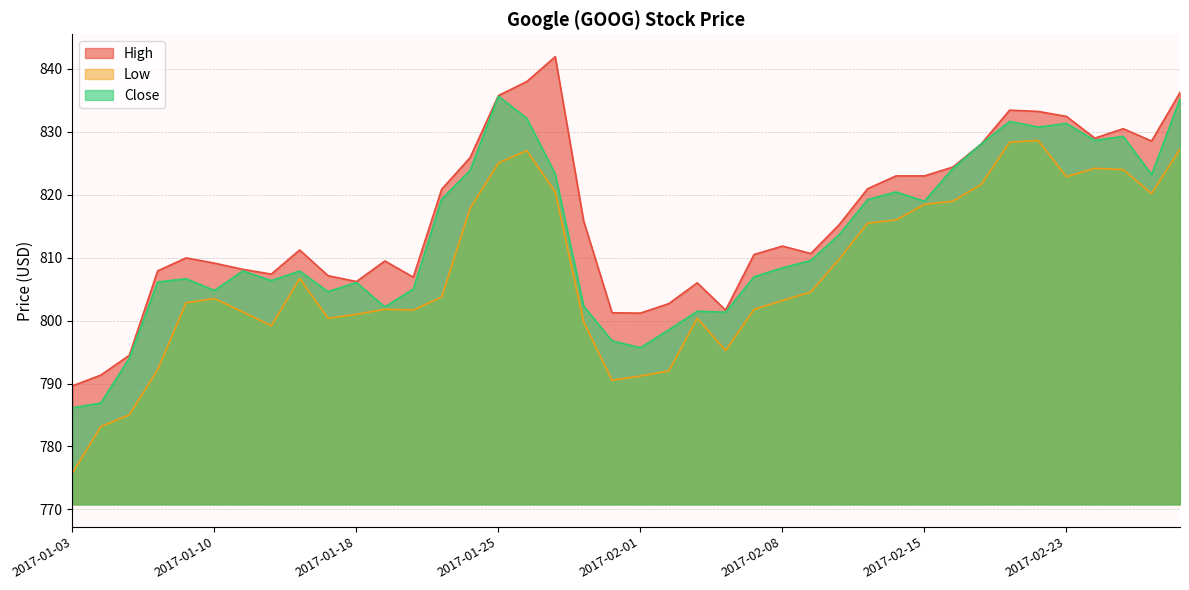

At which category is the sum across all series the highest?

2017-03-01